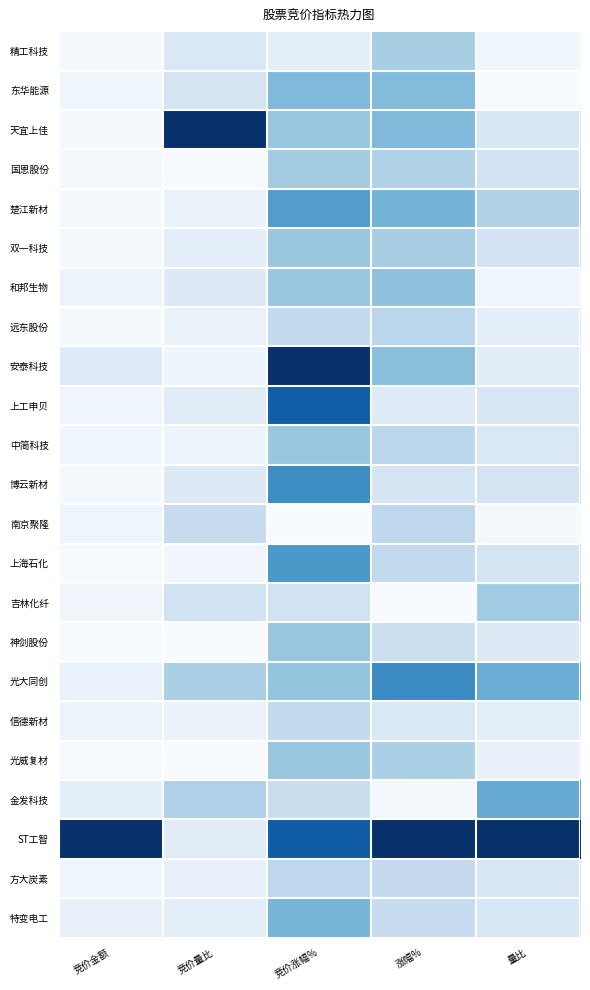

Which series has the largest total across all categories?

ST工智